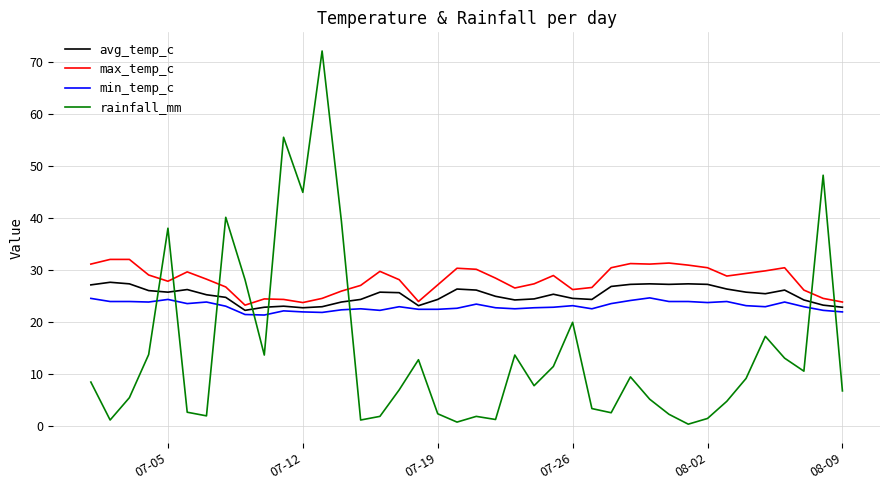

Which series has the widest spread of values?

rainfall_mm